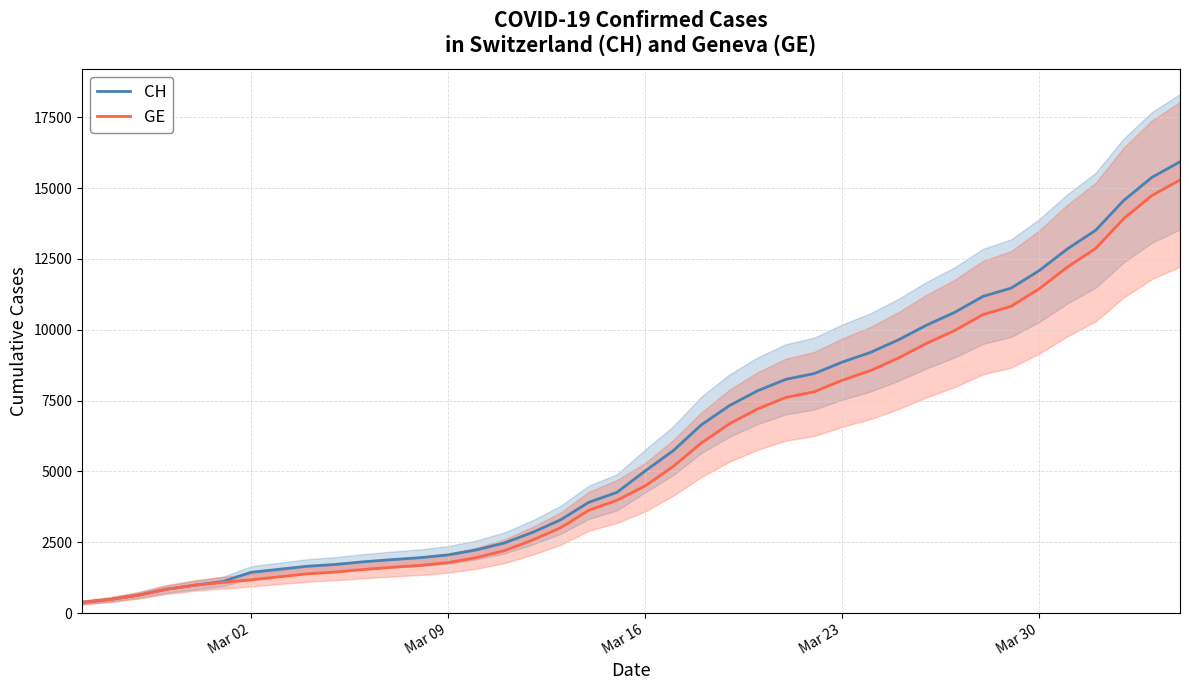

True or false: GE and CH cross at least once.

False